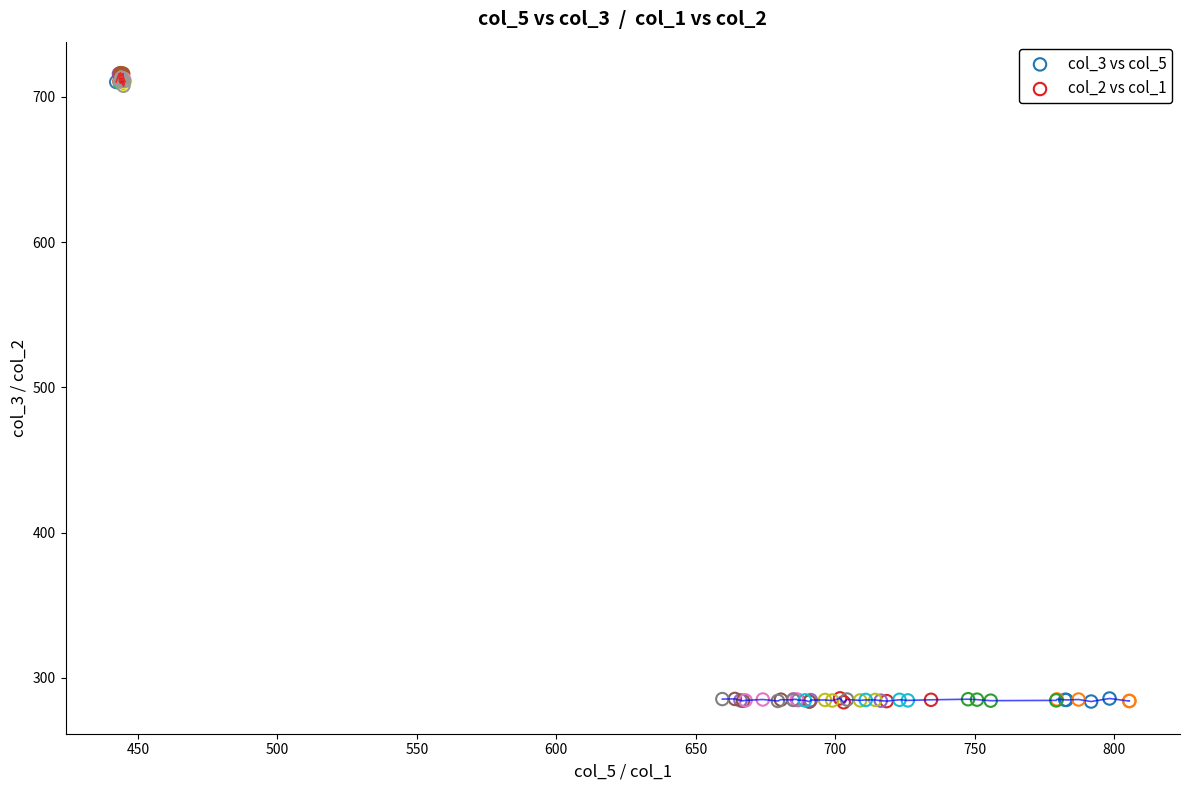

Which series has the widest spread of Y values?

col_2 vs col_1